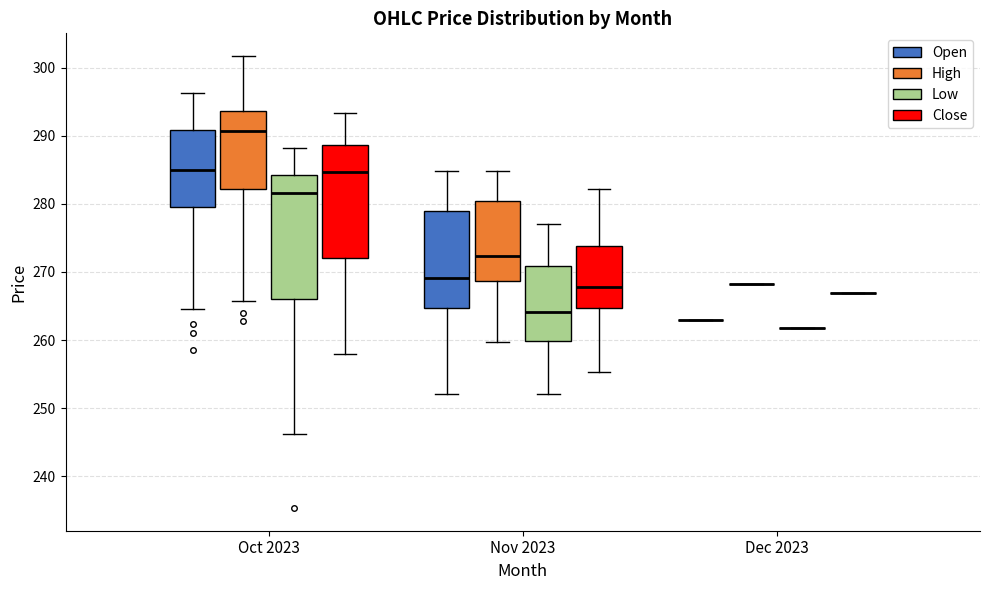

Reading left to right, read every box against the y-axis: the position of its median line, the range the box covers, and the ends of its whiskers. The values are not printed on the chart, so give them approximately, as read against the axis.

Oct 2023 (Open): median 285, box 280 to 291, whiskers 265 to 296
Oct 2023 (High): median 291, box 282 to 294, whiskers 266 to 302
Oct 2023 (Low): median 282, box 266 to 284, whiskers 246 to 288
Oct 2023 (Close): median 285, box 272 to 289, whiskers 258 to 293
Nov 2023 (Open): median 269, box 265 to 279, whiskers 252 to 285
Nov 2023 (High): median 272, box 269 to 280, whiskers 260 to 285
Nov 2023 (Low): median 264, box 260 to 271, whiskers 252 to 277
Nov 2023 (Close): median 268, box 265 to 274, whiskers 255 to 282
Dec 2023 (Open): box collapsed to a line at 263, whiskers 263 to 263
Dec 2023 (High): box collapsed to a line at 268, whiskers 268 to 268
Dec 2023 (Low): box collapsed to a line at 262, whiskers 262 to 262
Dec 2023 (Close): box collapsed to a line at 267, whiskers 267 to 267